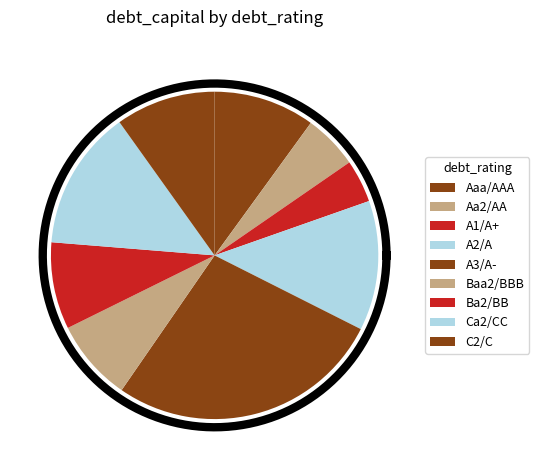

The A2/A slice represents 13% of the pie. True or false?

True